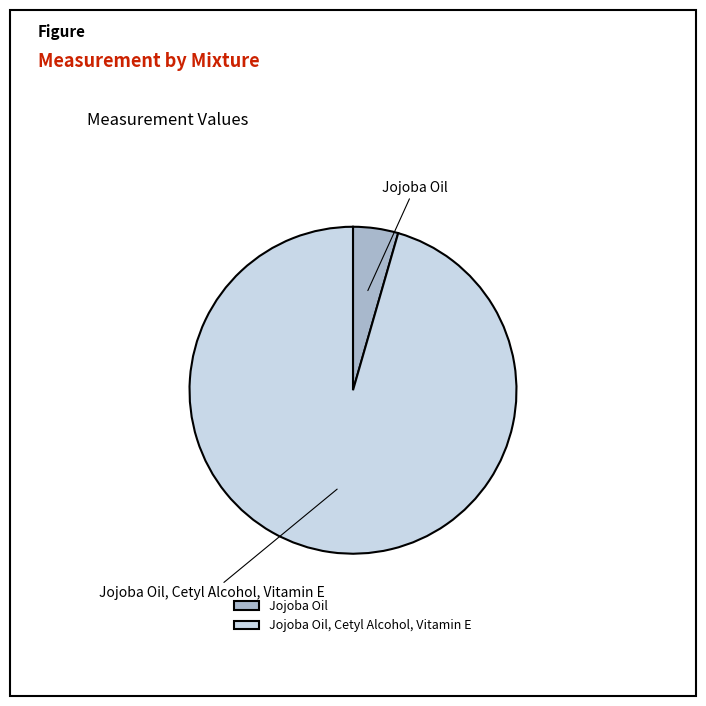

How many slices are in this pie chart?

2